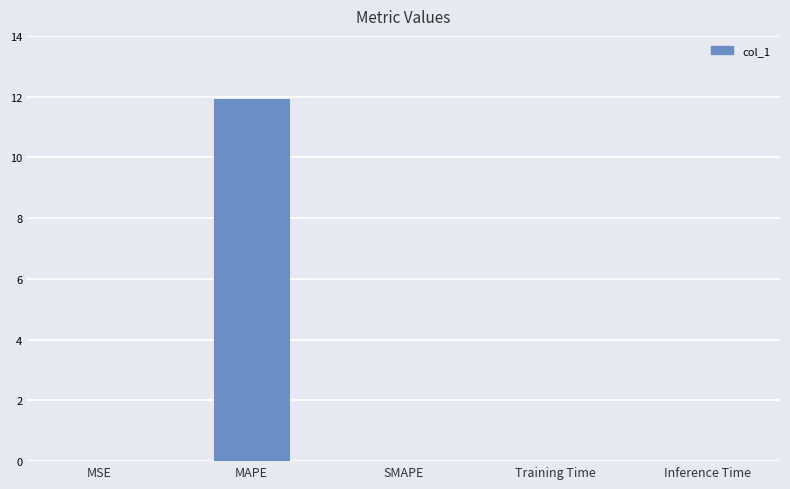

What is the average value?

2.4